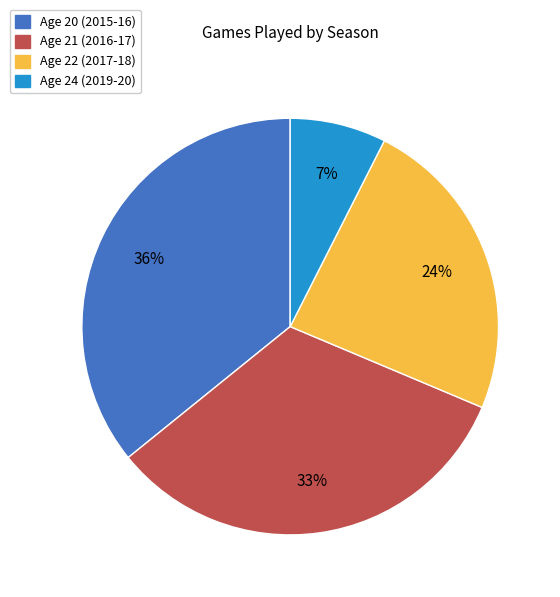

To the nearest percent, what percentage of the pie is Age 20 (2015-16)?

36%